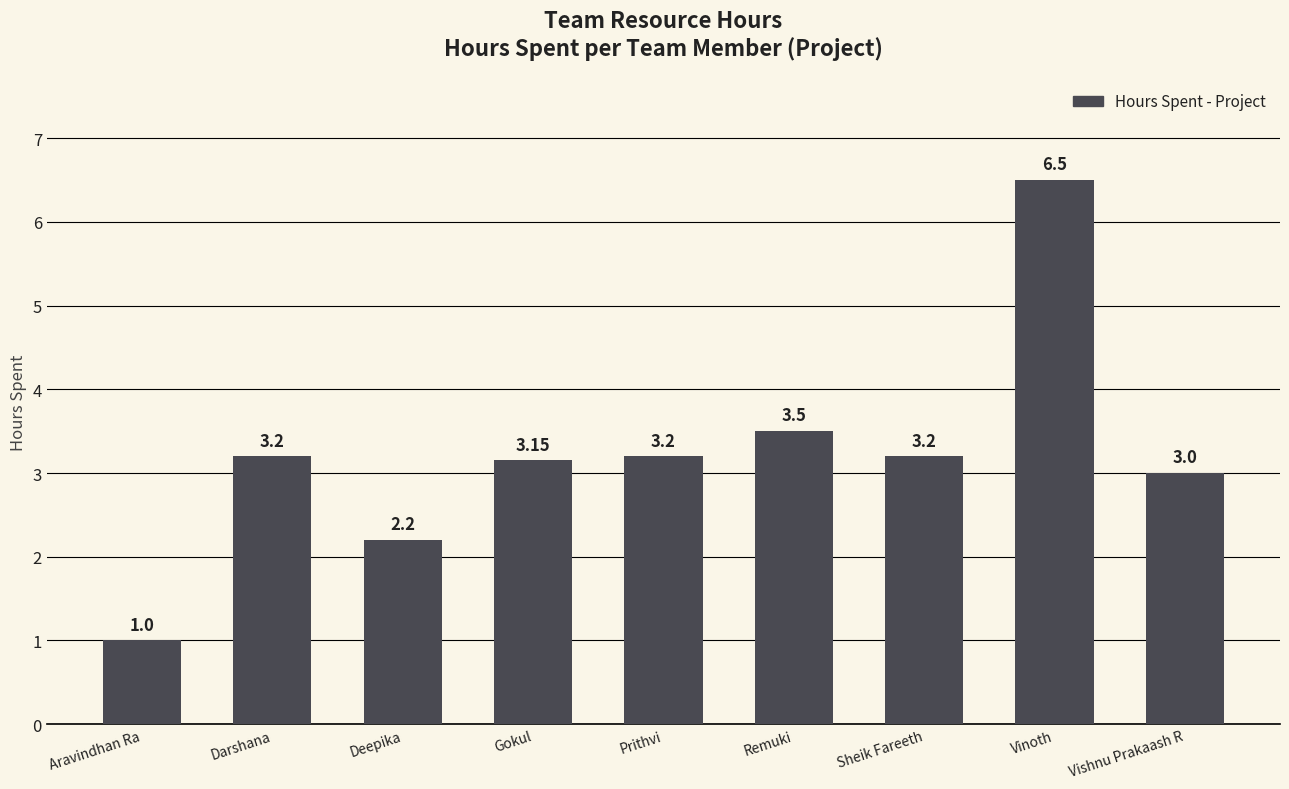

What is the label of the 6th bar from the left?

Remuki